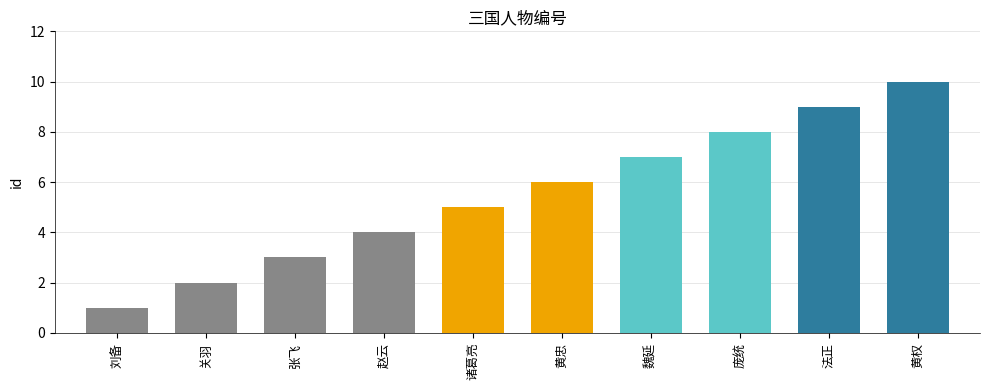

What is the value of the 7th bar from the left?

7